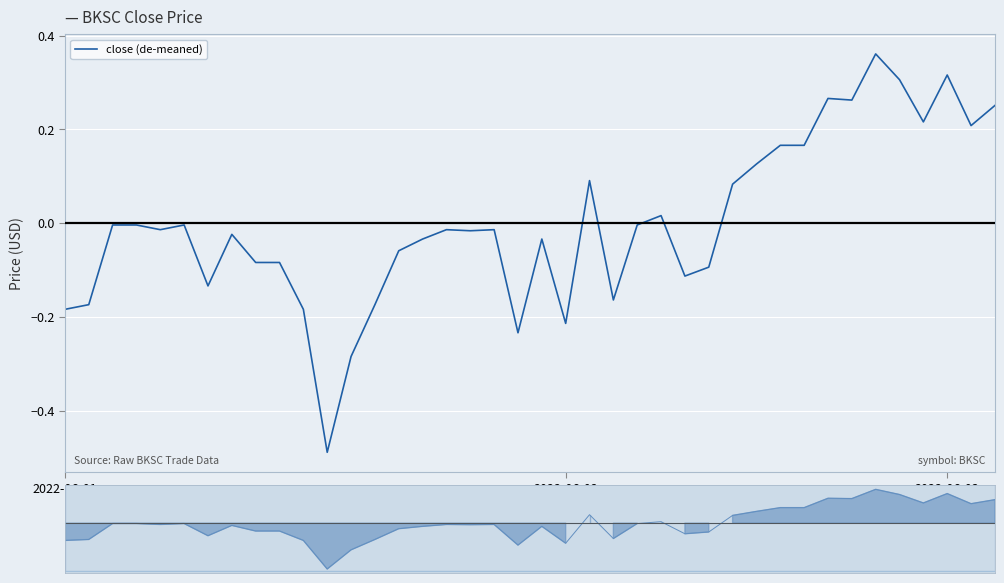

How many categories are shown in the chart?

40